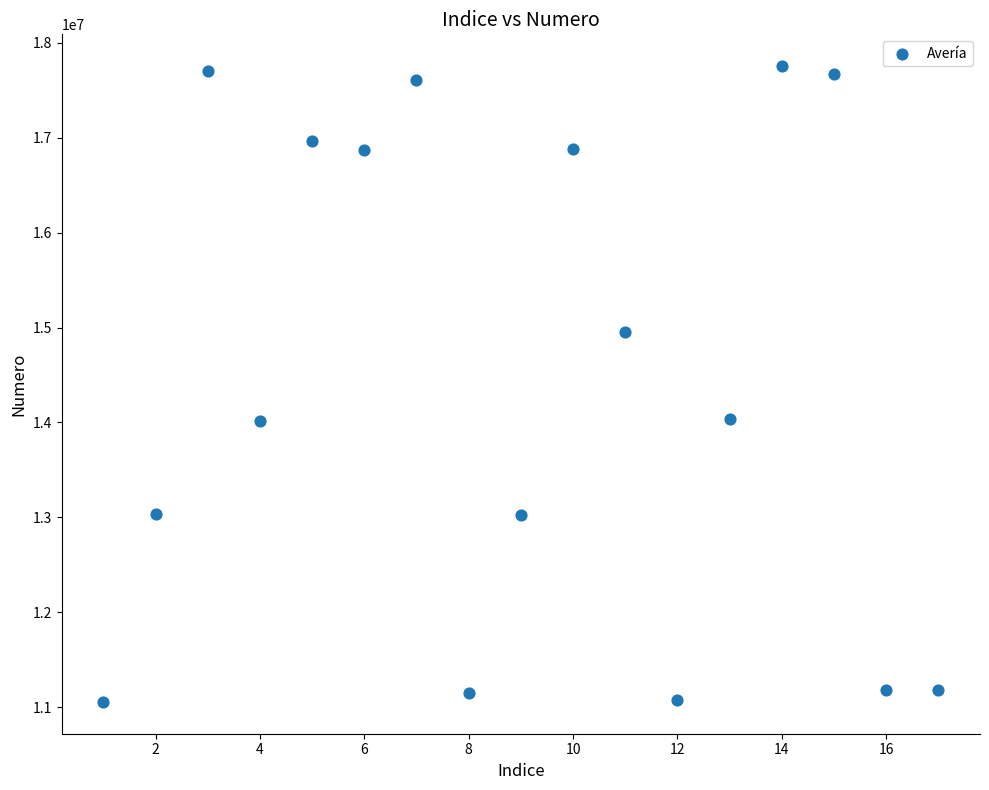

What is the range of X values (max minus min)?

16